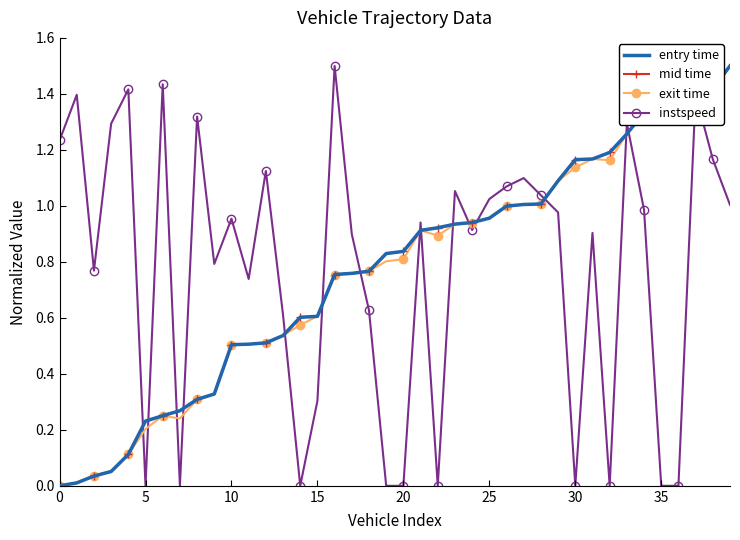

What is the maximum value shown in the chart?

1.5